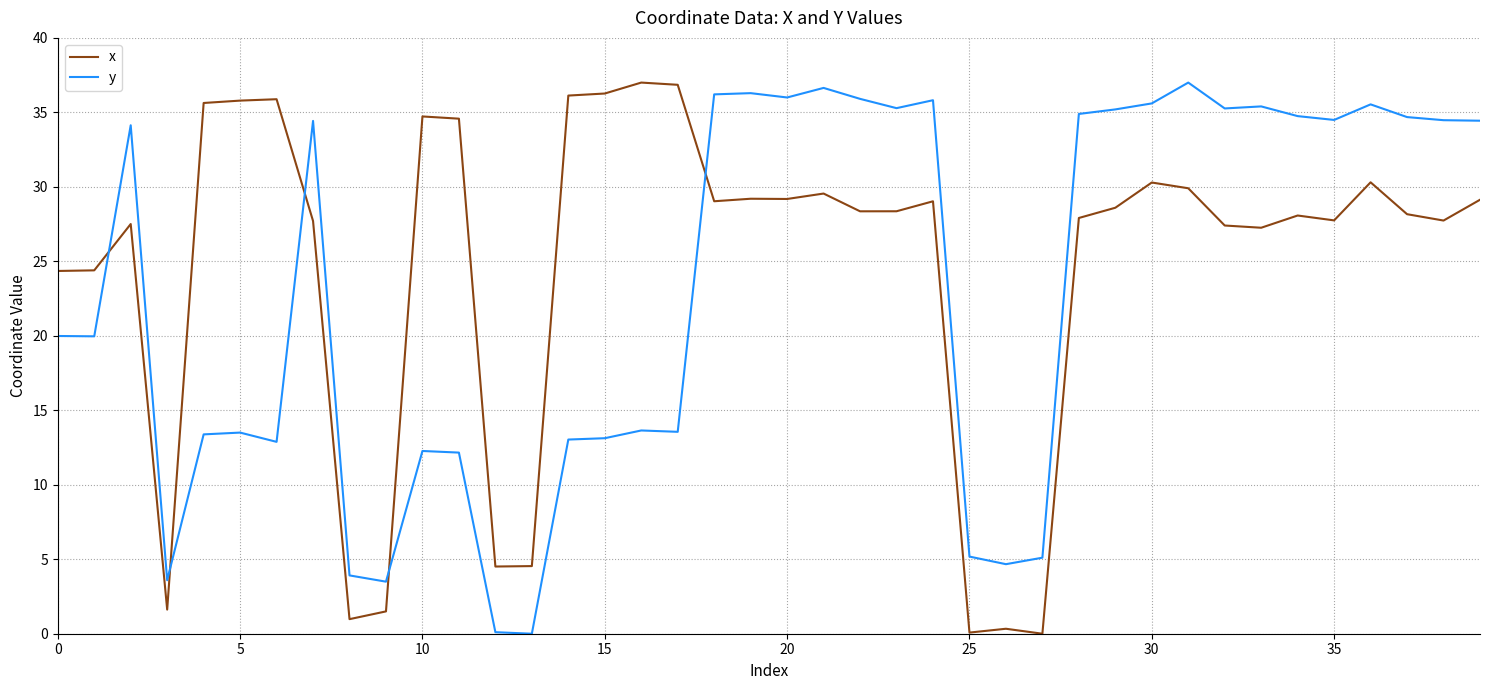

What is the maximum value for y?

37.0